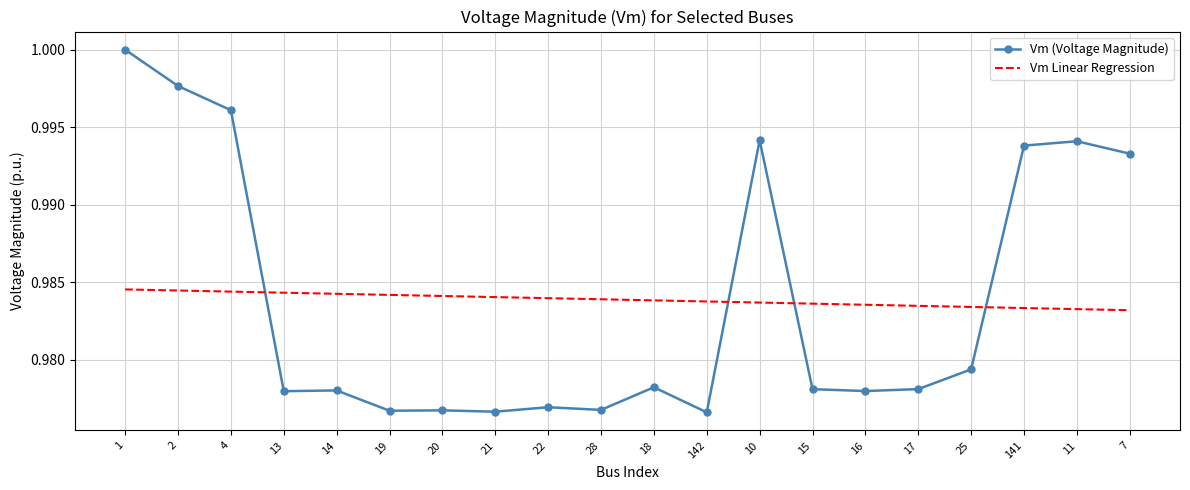

What is the total value across all series at 18?

2.0